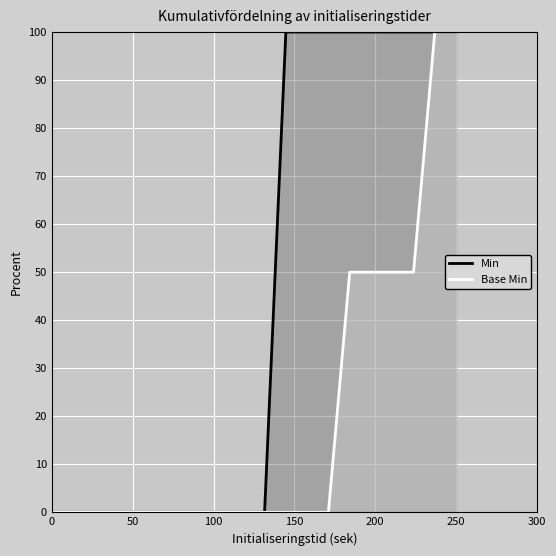

True or false: Base Min and Min intersect in this chart.

False